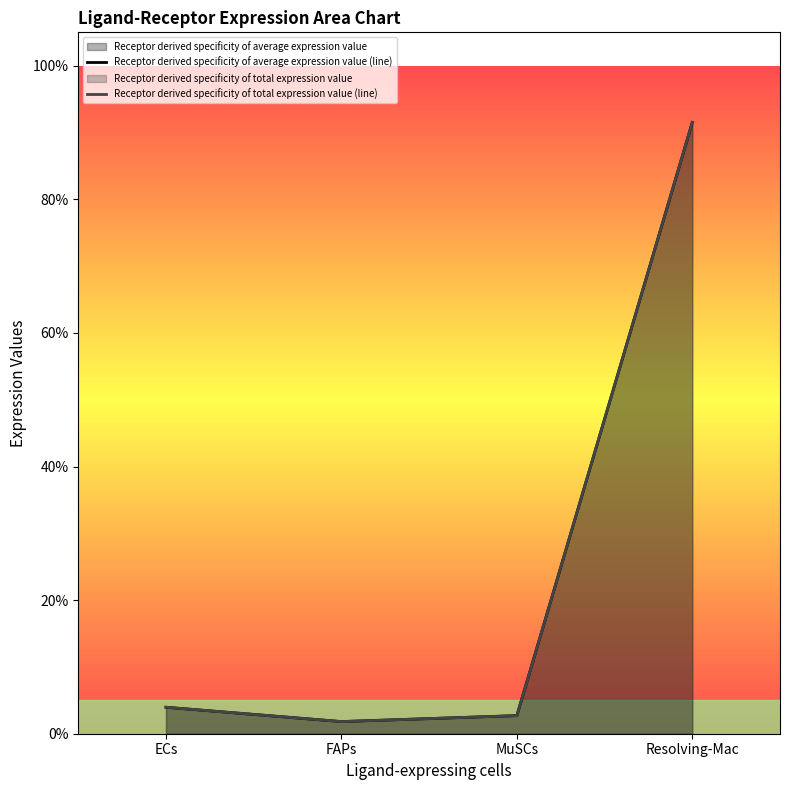

How many interior local valleys does the Receptor derived specificity of average expression value (line) series have?

1